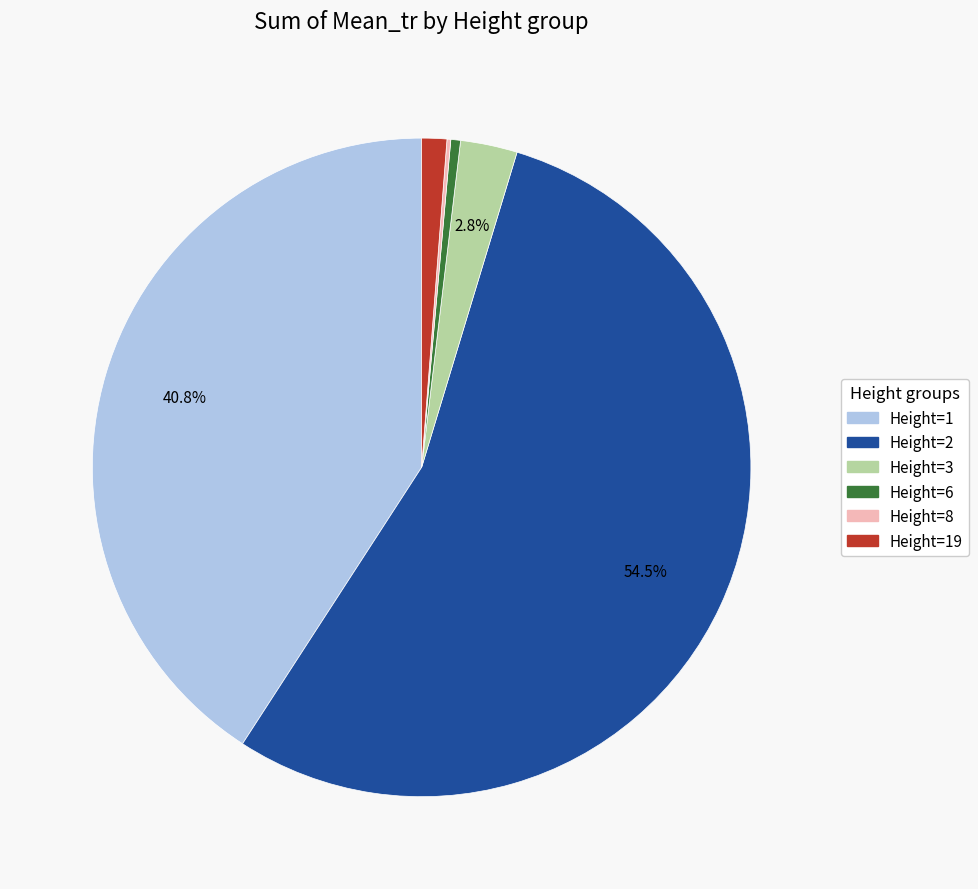

Is there a majority slice in this chart?

Yes